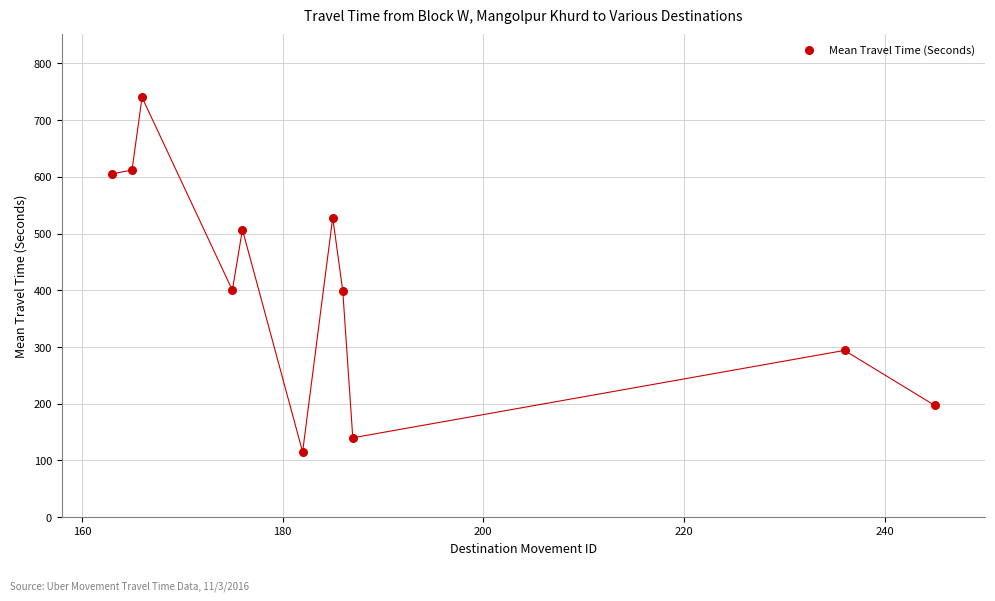

What is the average Y value?

412